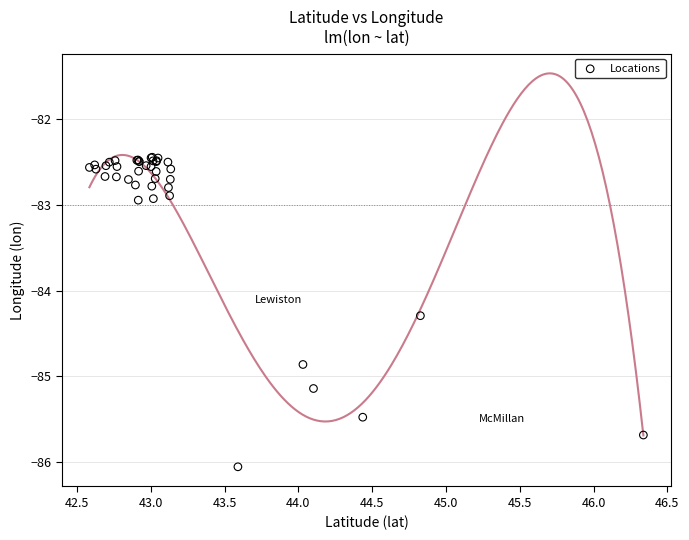

What Y value in the scatter plot is closest to -84?

-84.3